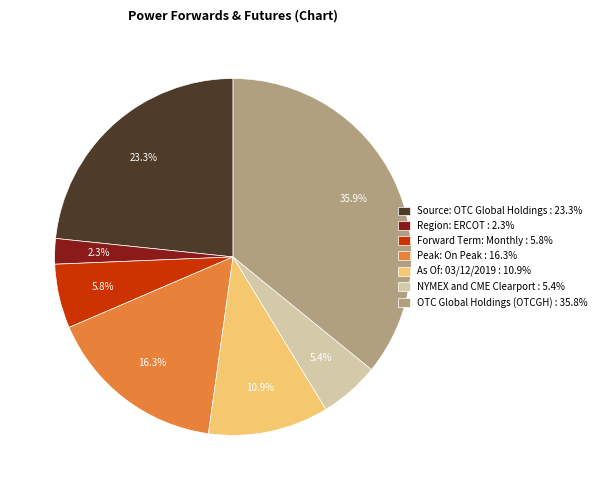

What percentage is the Region: ERCOT slice, to the nearest percent?

2%